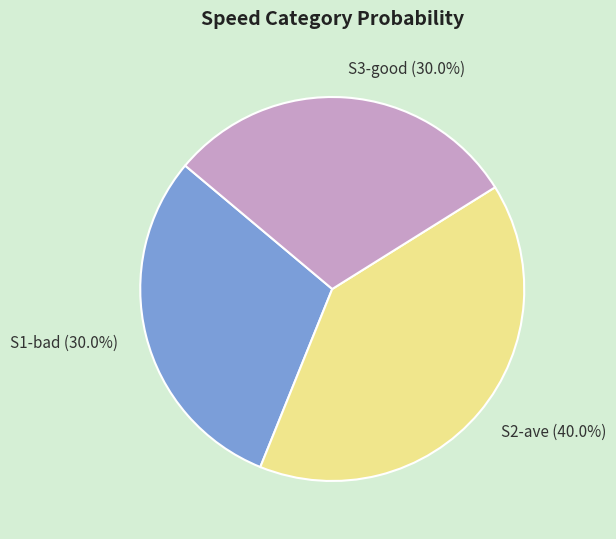

How many segments does this pie chart have?

3